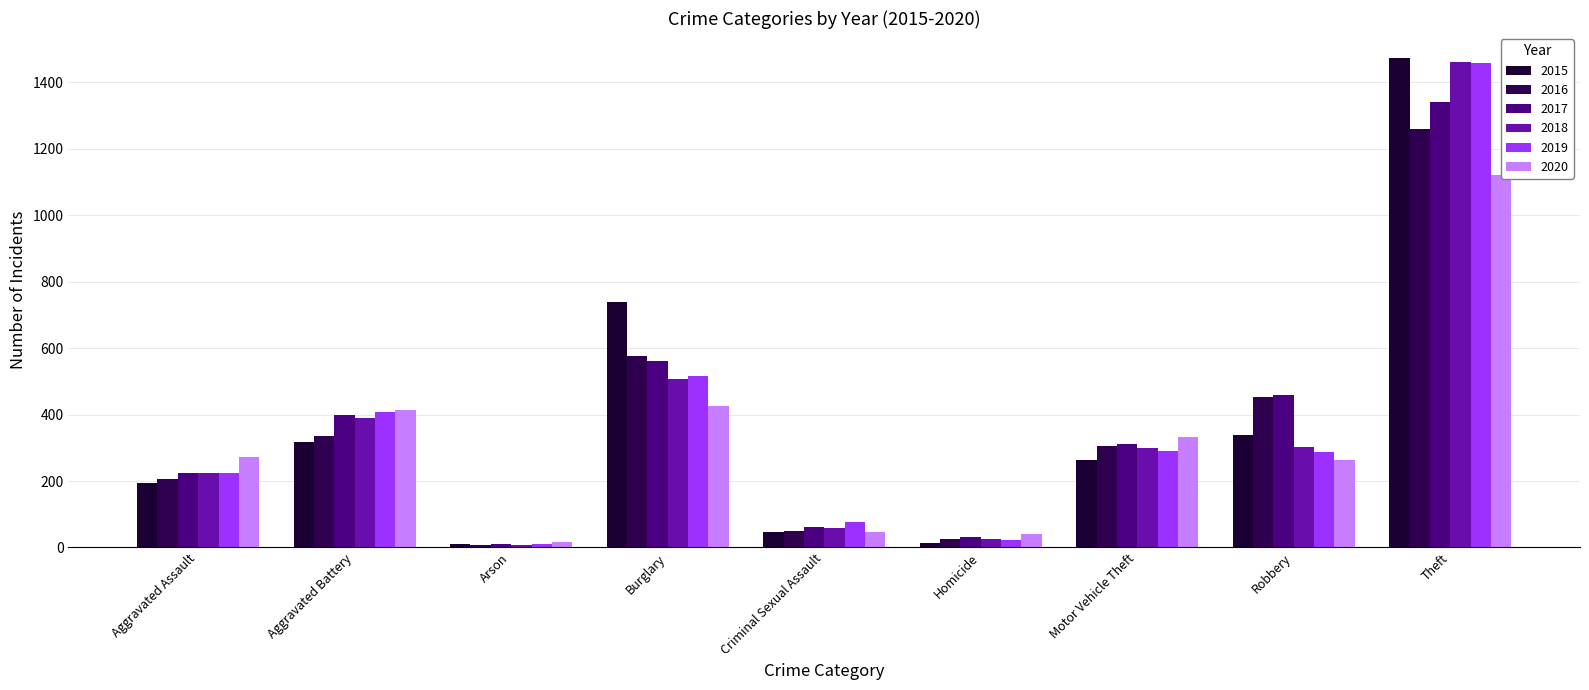

What position from the left is Motor Vehicle Theft?

7